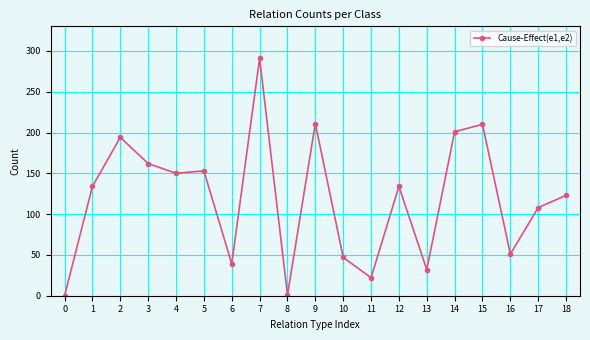

At which category does the data reach its first local valley?

4